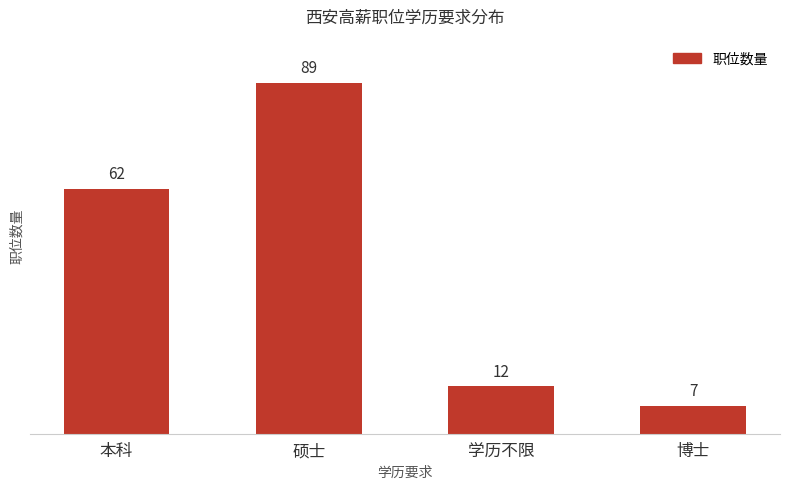

Count the number of data series in this chart.

1